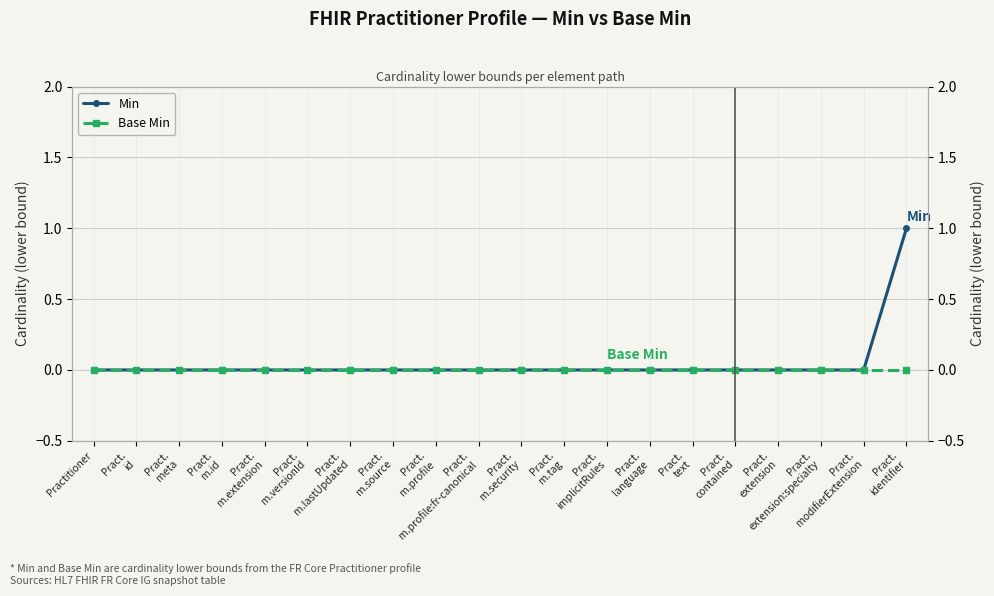

Between Pract.
implicitRules and Pract.
text, which is larger?

Pract.
implicitRules